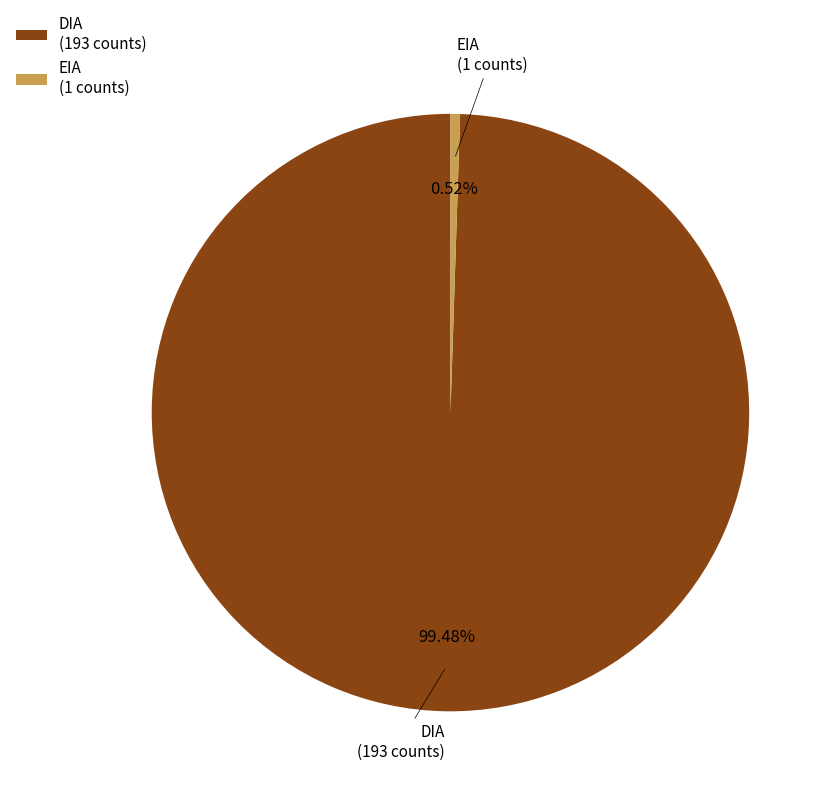

What is the smallest slice in the pie chart?

EIA